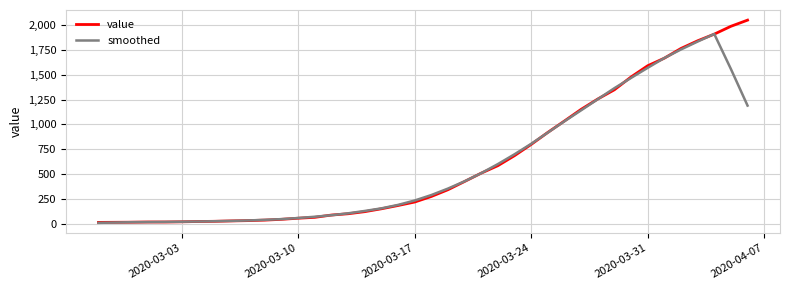

Which series has the largest total across all categories?

value